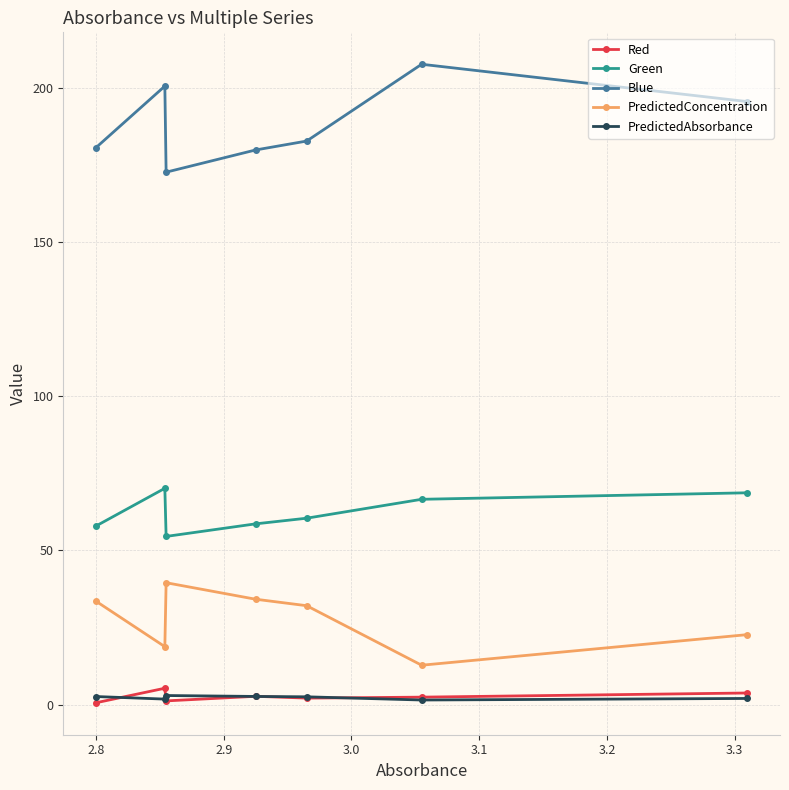

What is the value of the Blue point at the 7th from the left?

195.4